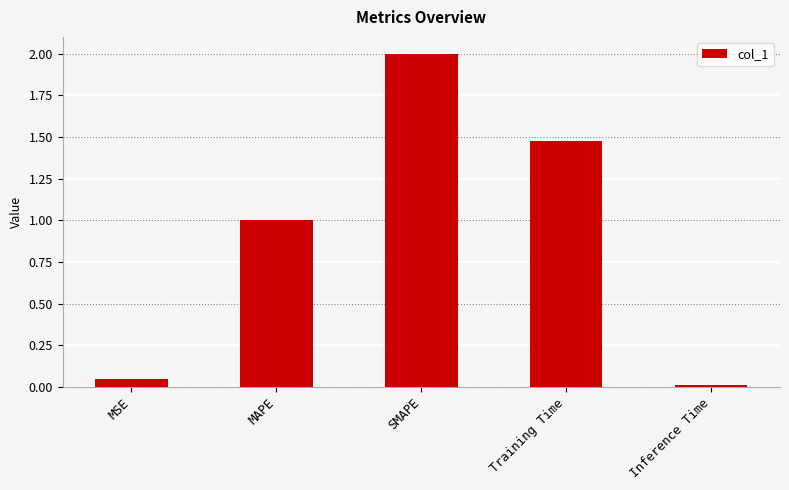

What is the sum of all values?

4.5